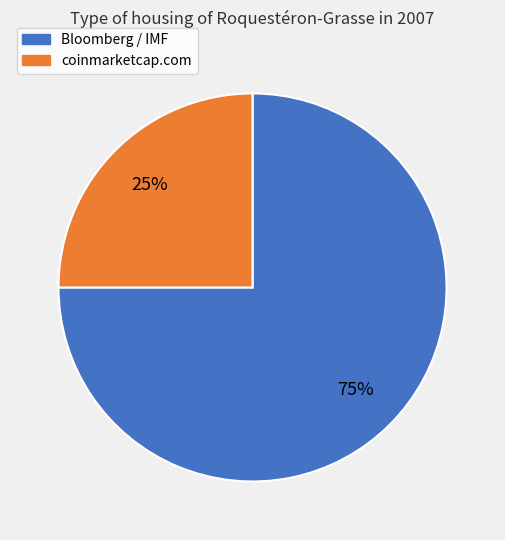

Does any single category account for the majority?

Yes